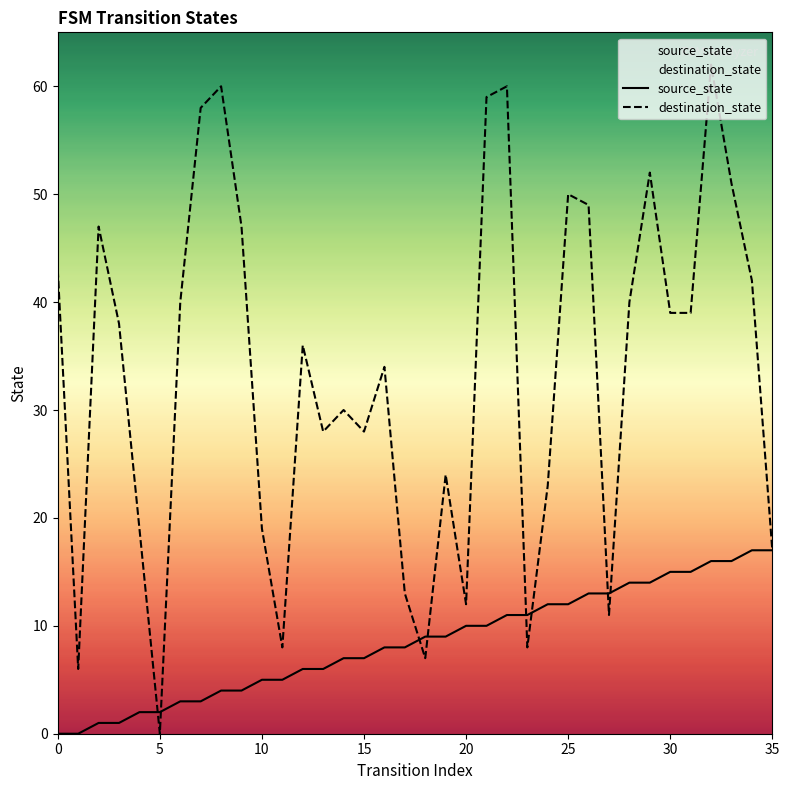

Is this an area chart (filled region under the line)?

No